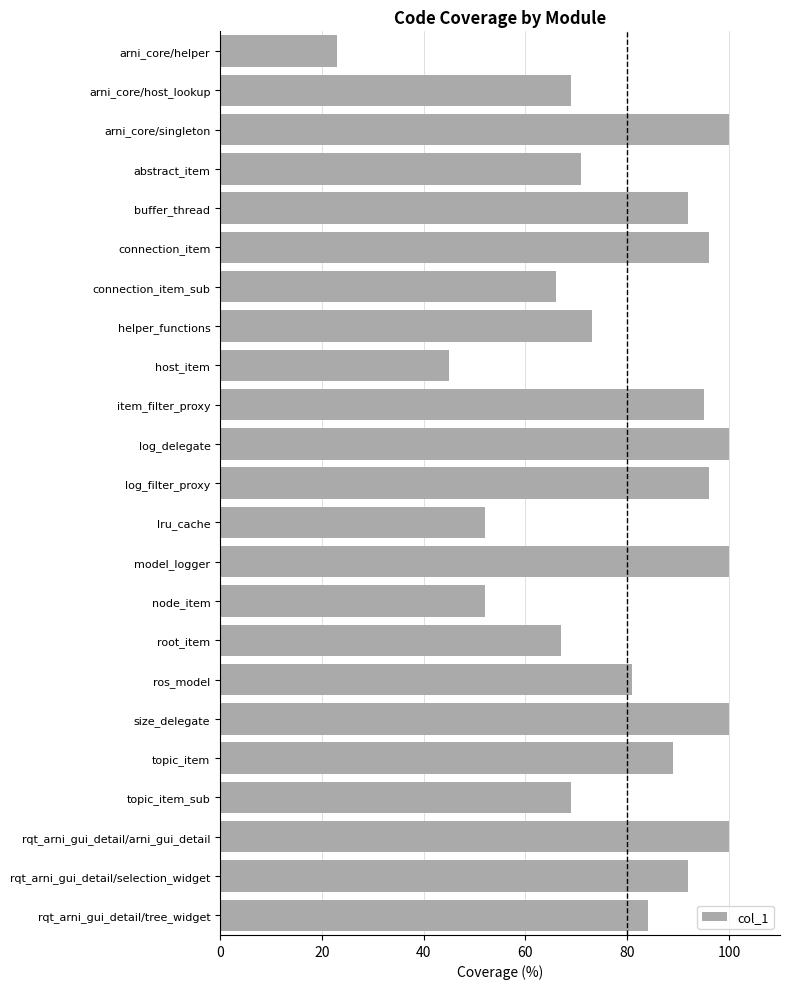

The chart shows a value of 29 at ros_model. True or false?

False